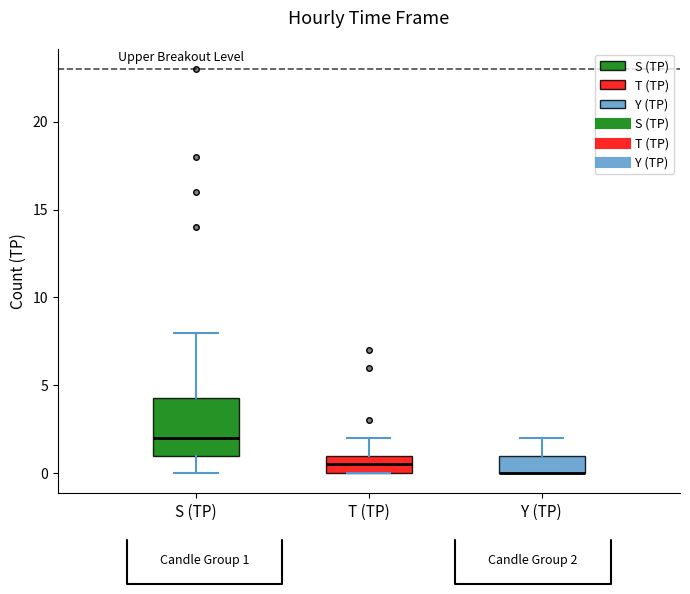

Comparing the boxes themselves (not the whiskers), which one is the tallest?

S (TP)